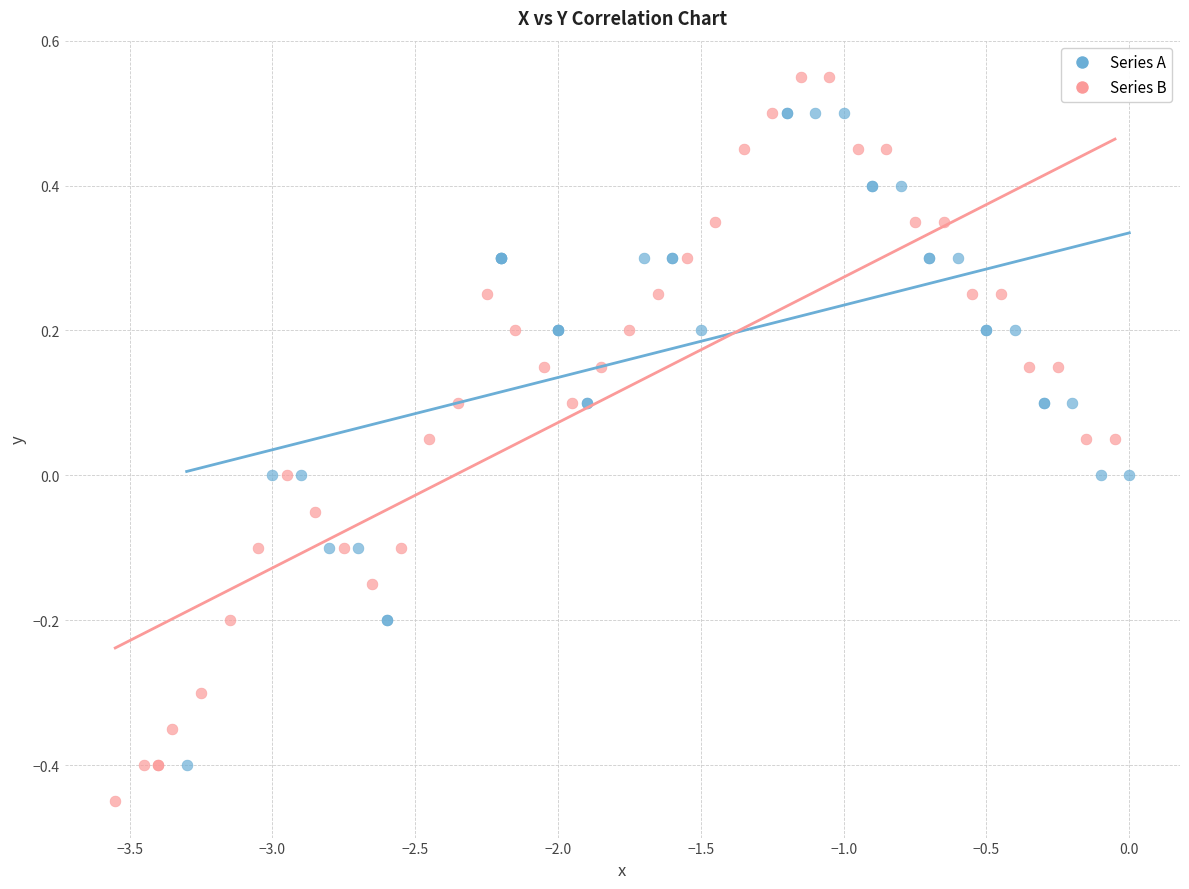

Which series reaches the maximum Y coordinate?

Series B